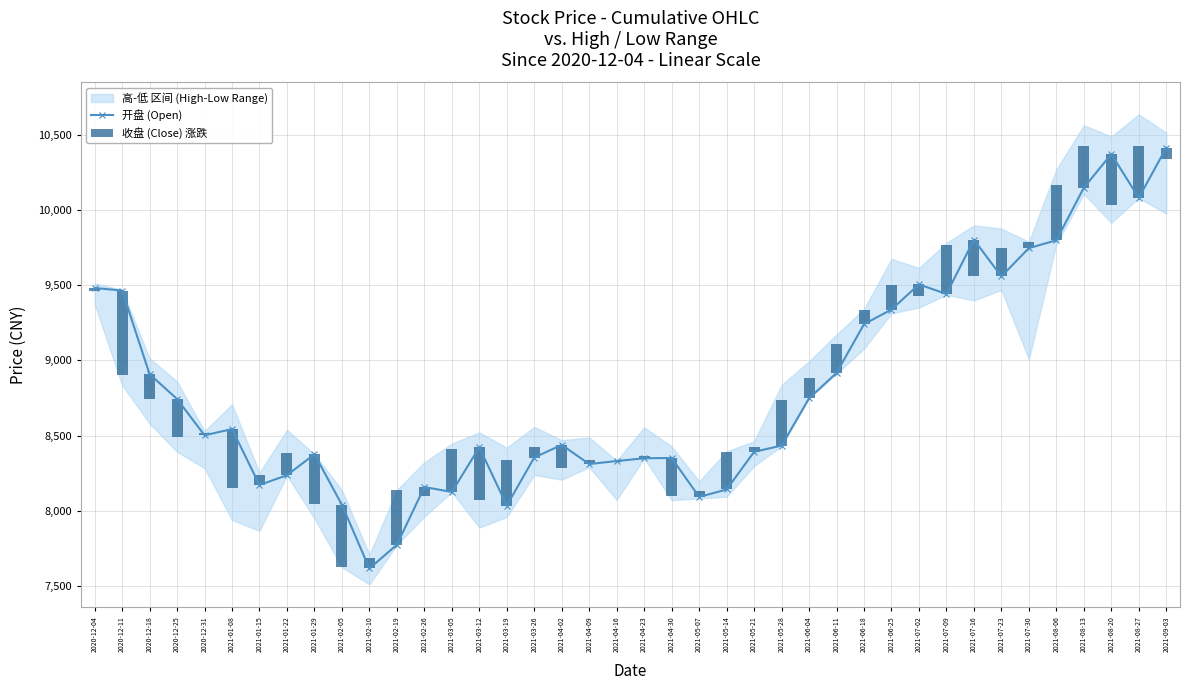

What is the difference between the maximum and minimum values in the 开盘 (Open) series?

2795.0